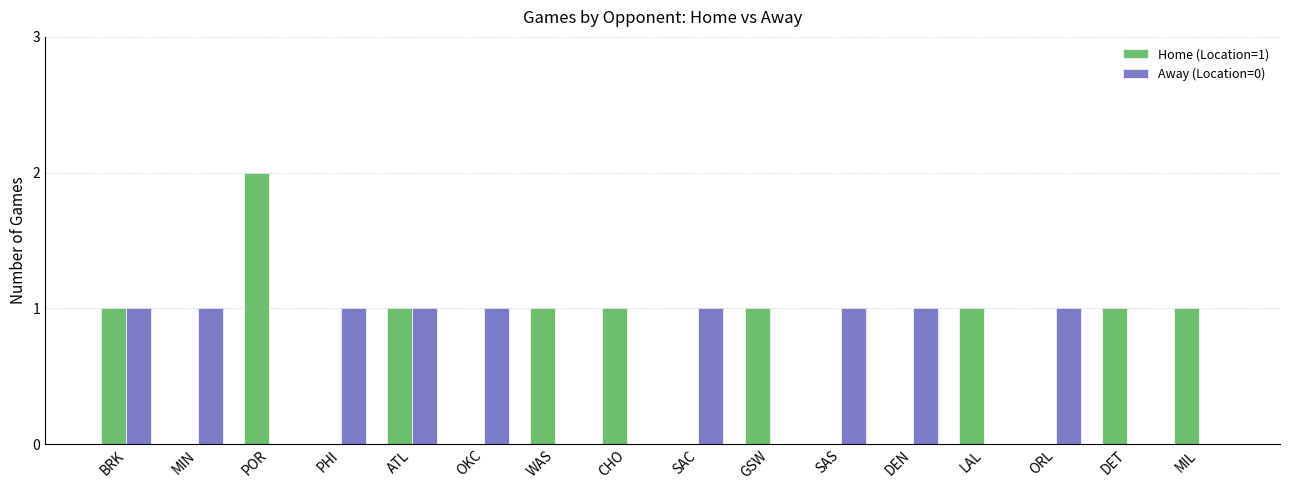

Which category has the highest value across all series?

POR